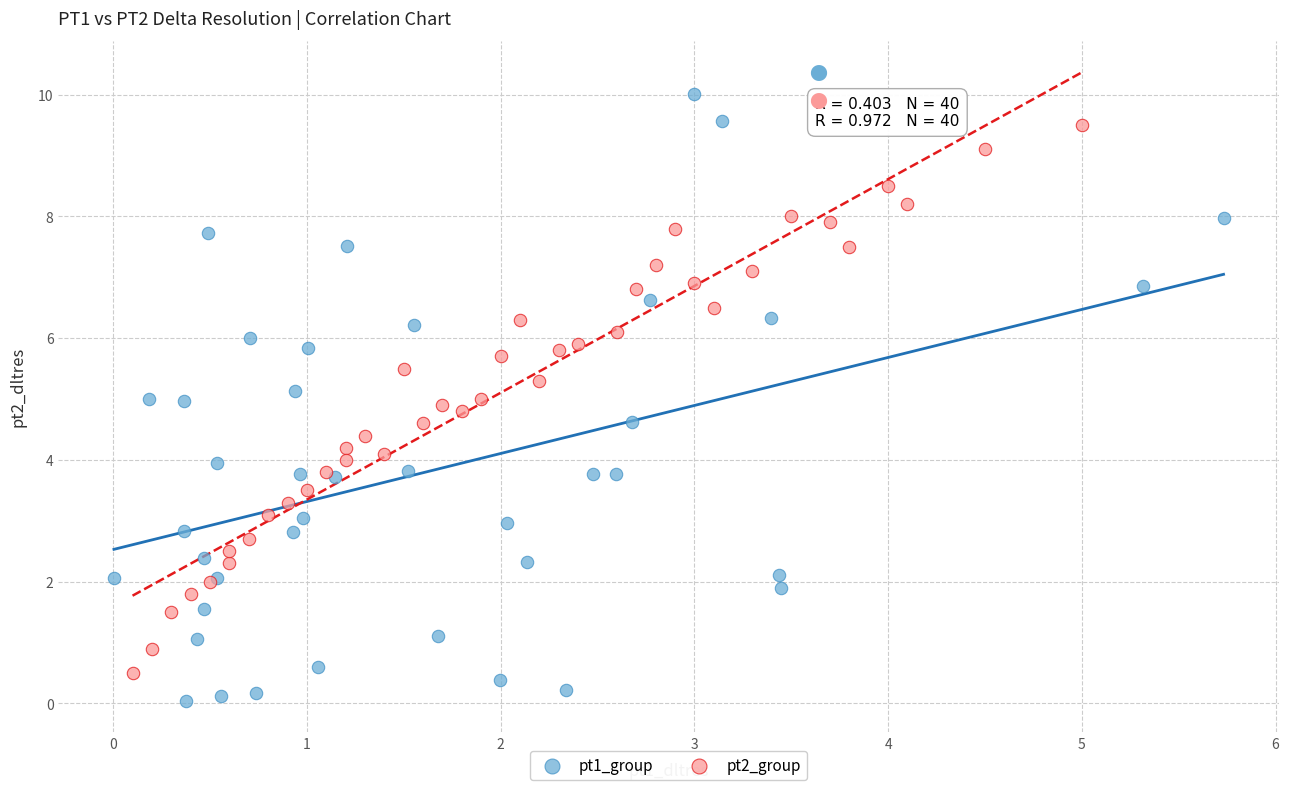

Which series has the largest Y range (max minus min)?

pt1_group